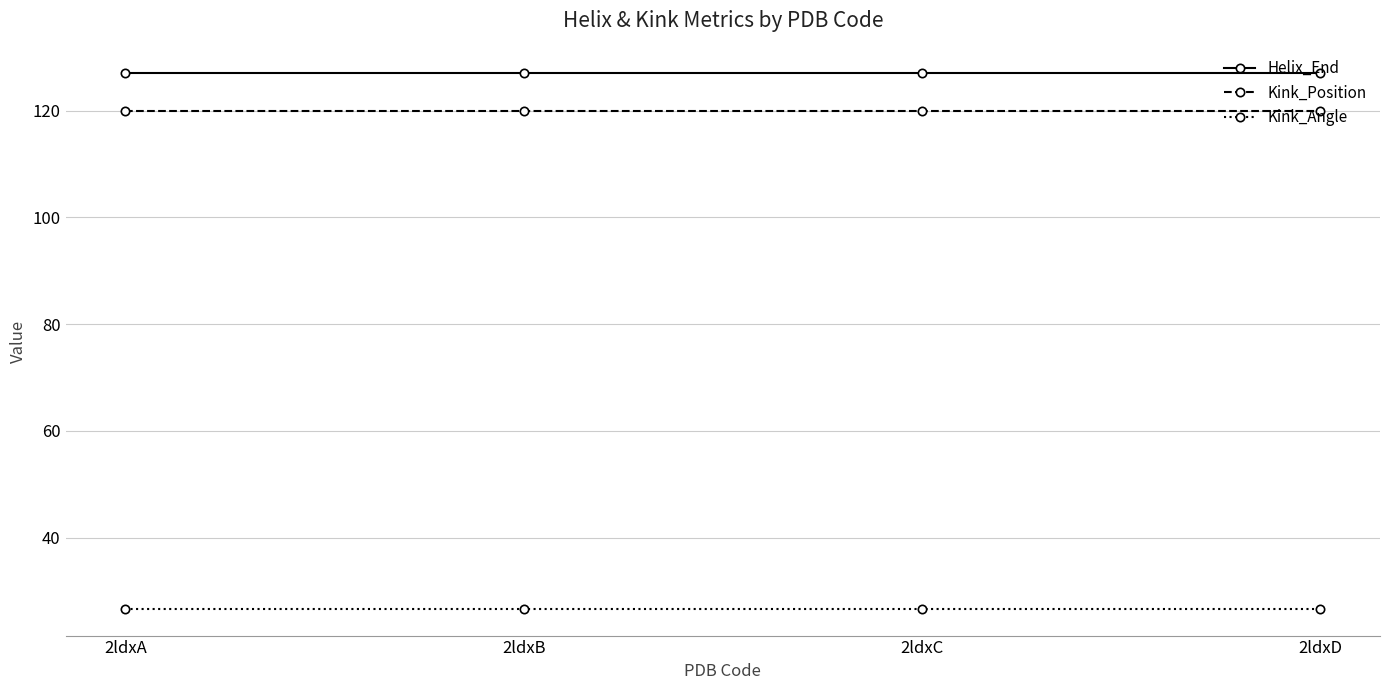

The Kink_Position series shows 120.0 at 2ldxA. True or false?

True